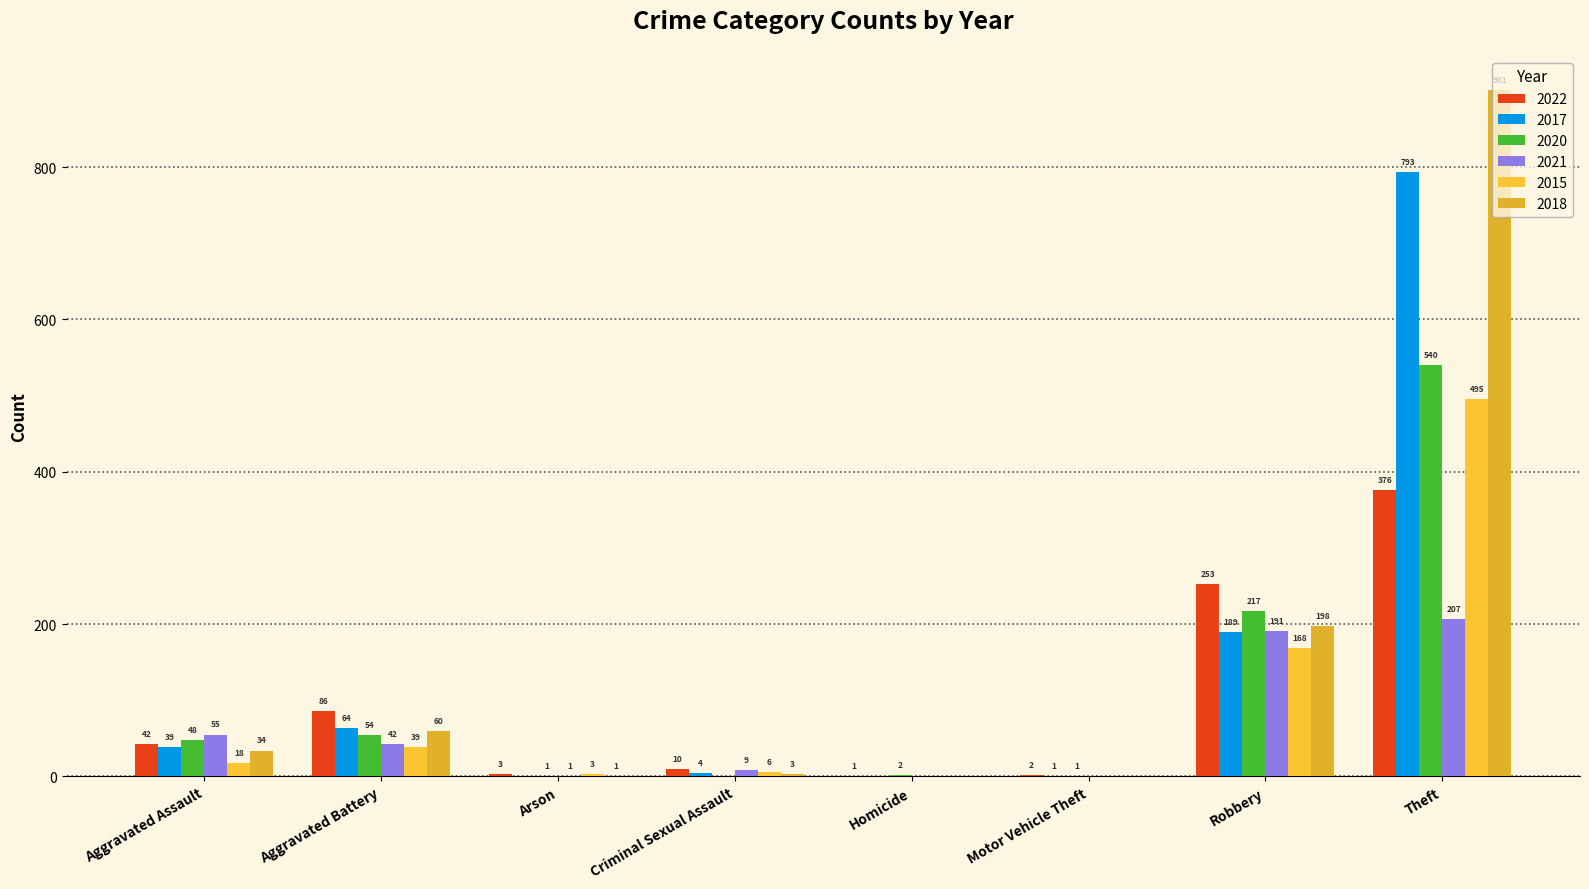

How many values in 2017 are above zero?

6